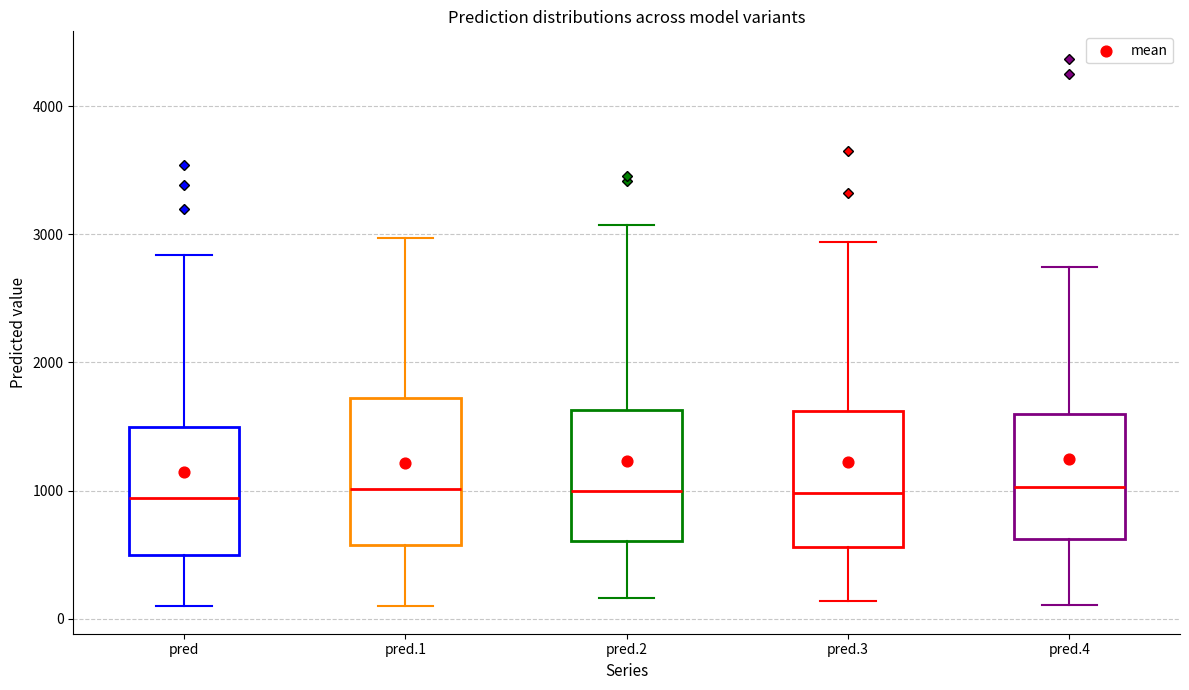

Where does the lower whisker of the box for pred.3 end on the y-axis? The values are not printed on the chart, so give them approximately, as read against the axis.

100